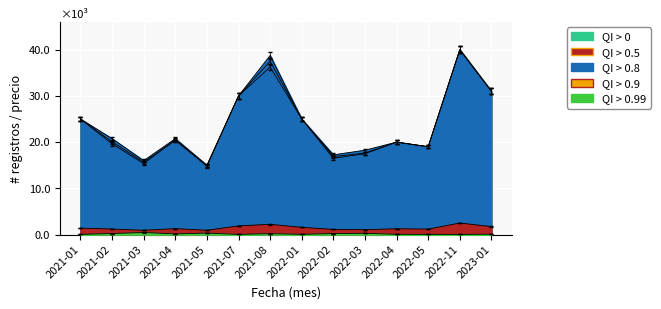

Between 2021-04 and 2022-02, which is larger?

2021-04